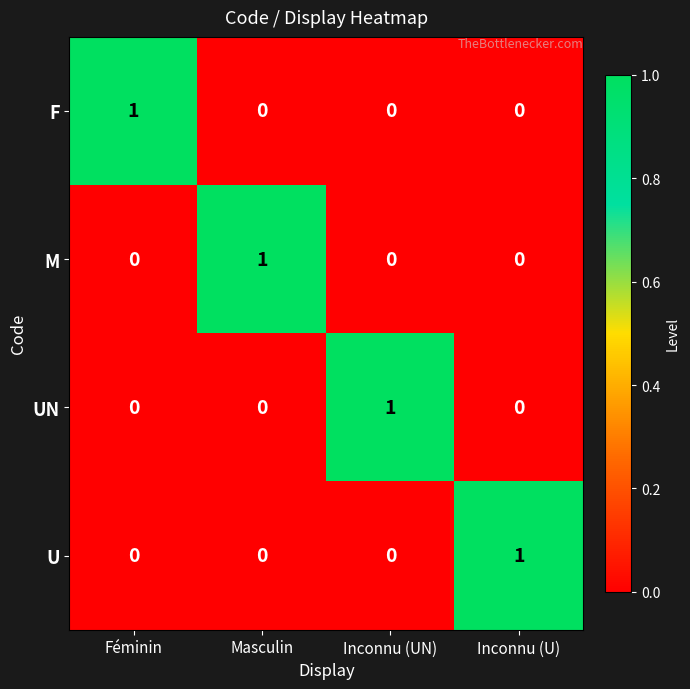

What is the maximum value shown in the chart?

1